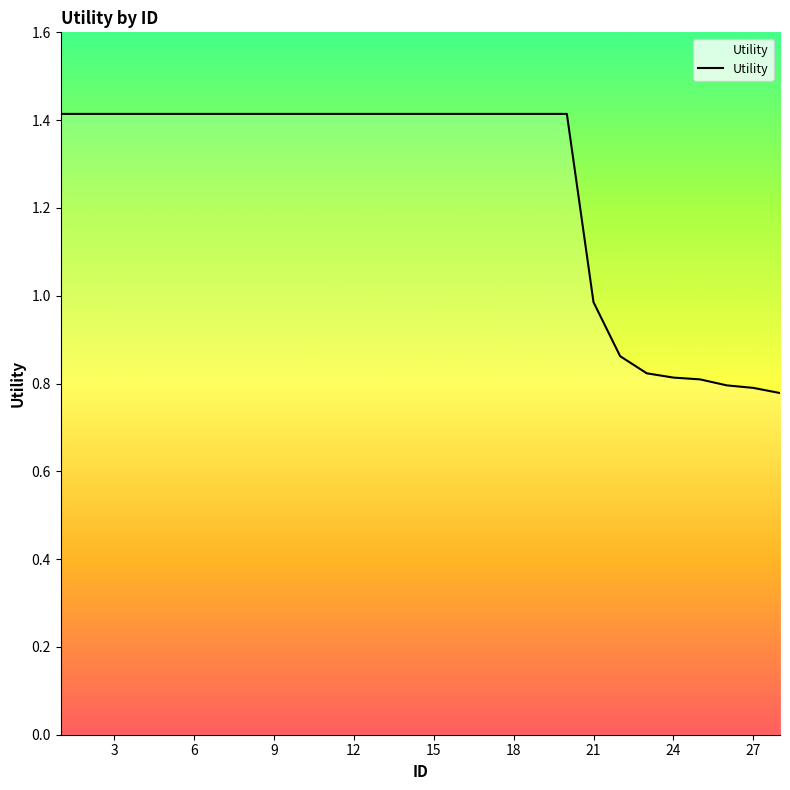

What is the difference between the maximum and minimum values?

0.6